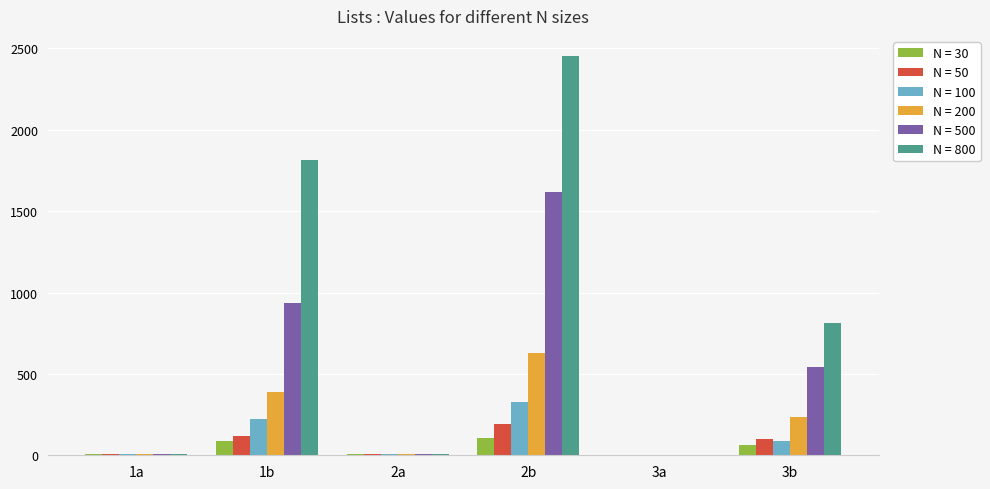

Which label corresponds to the largest value in the chart?

2b